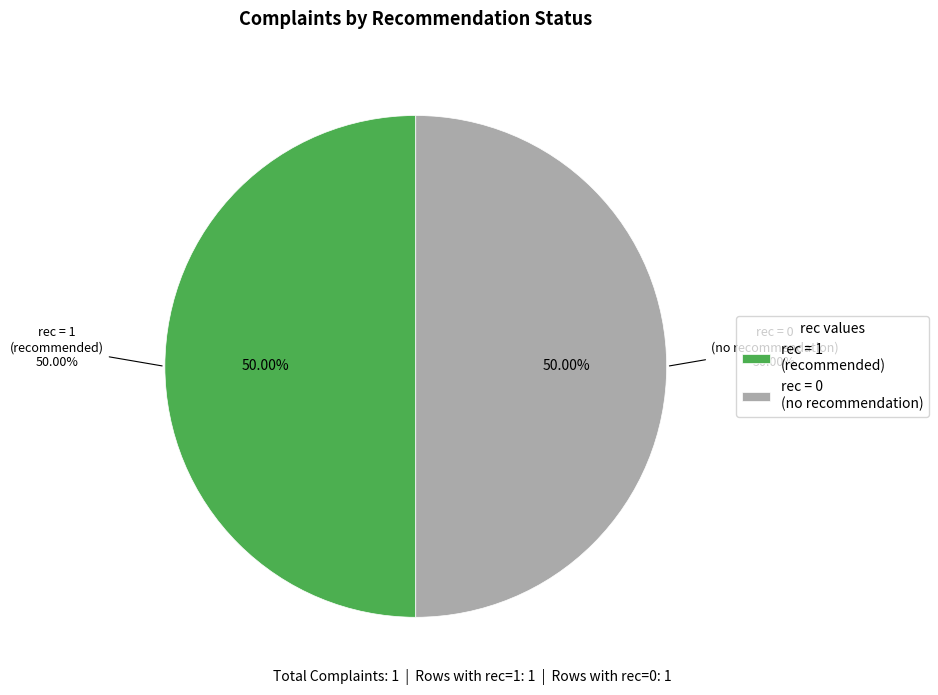

How many segments does this pie chart have?

2